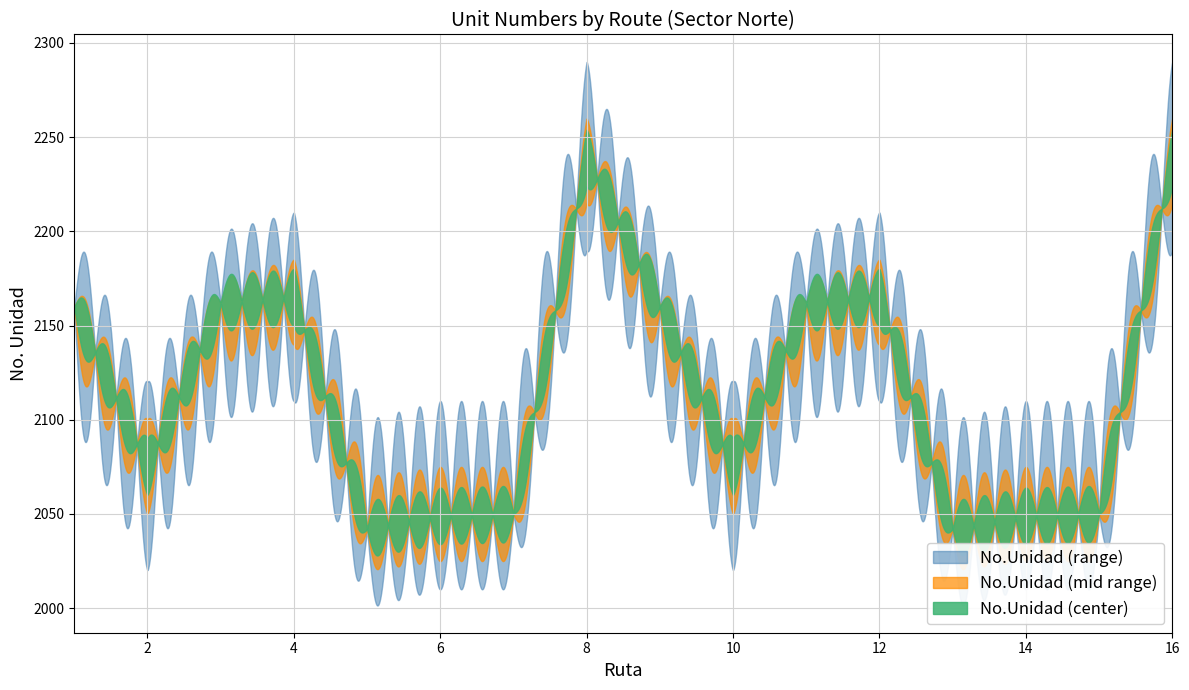

Is this an area chart (filled region under the line)?

No